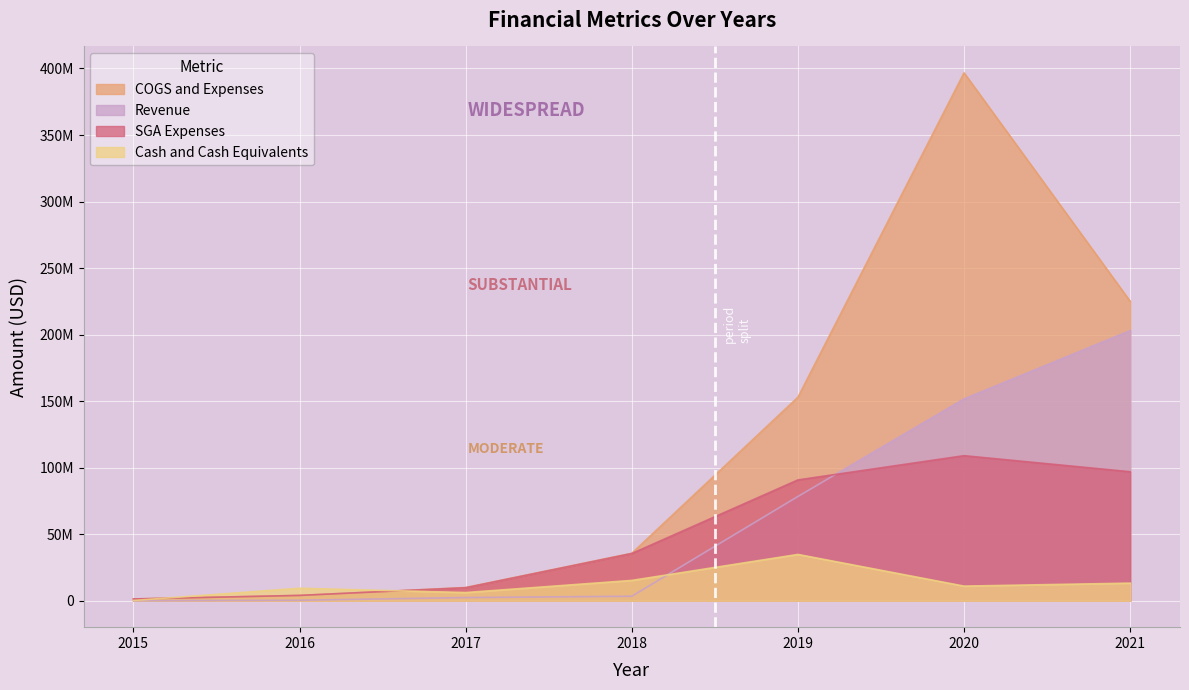

How many interior local valleys does the Cash and Cash Equivalents series have?

2